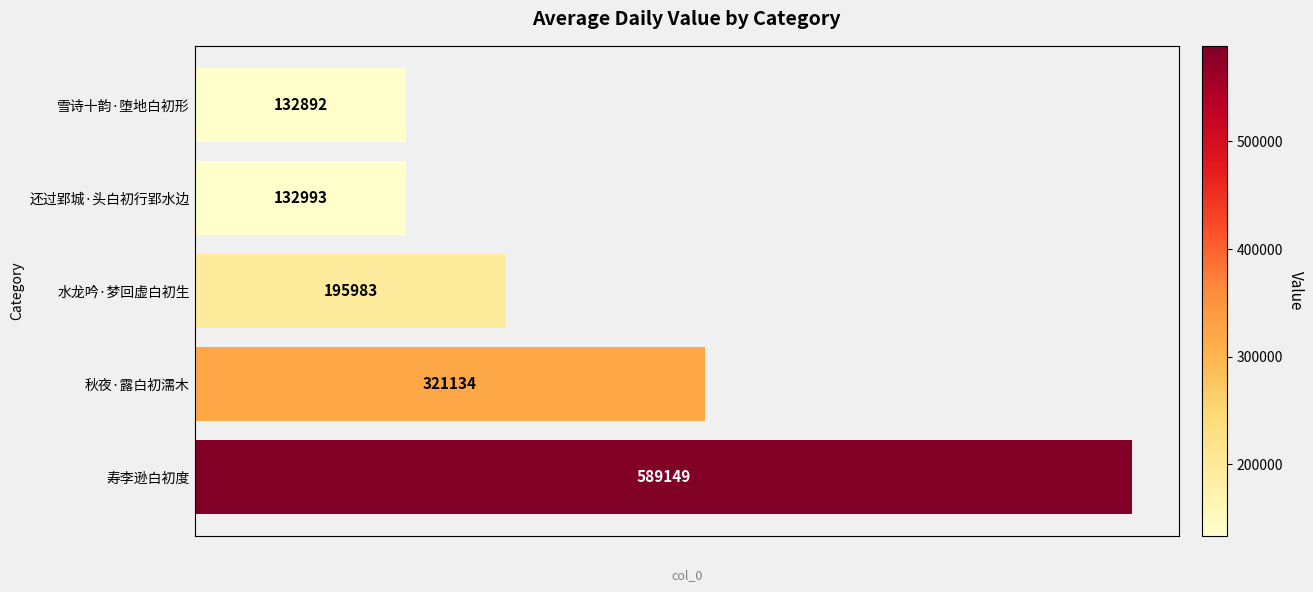

What is the minimum value shown in the chart?

132892